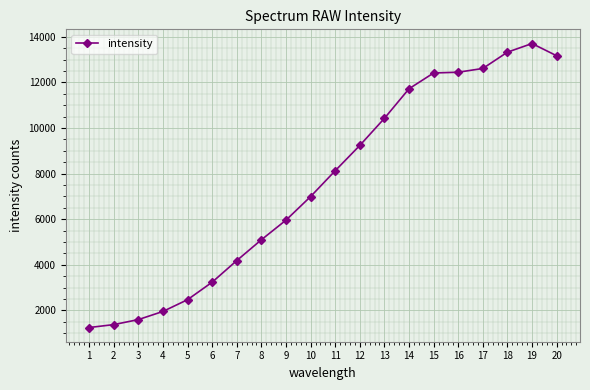

Which has a higher value, 7 or 13?

13